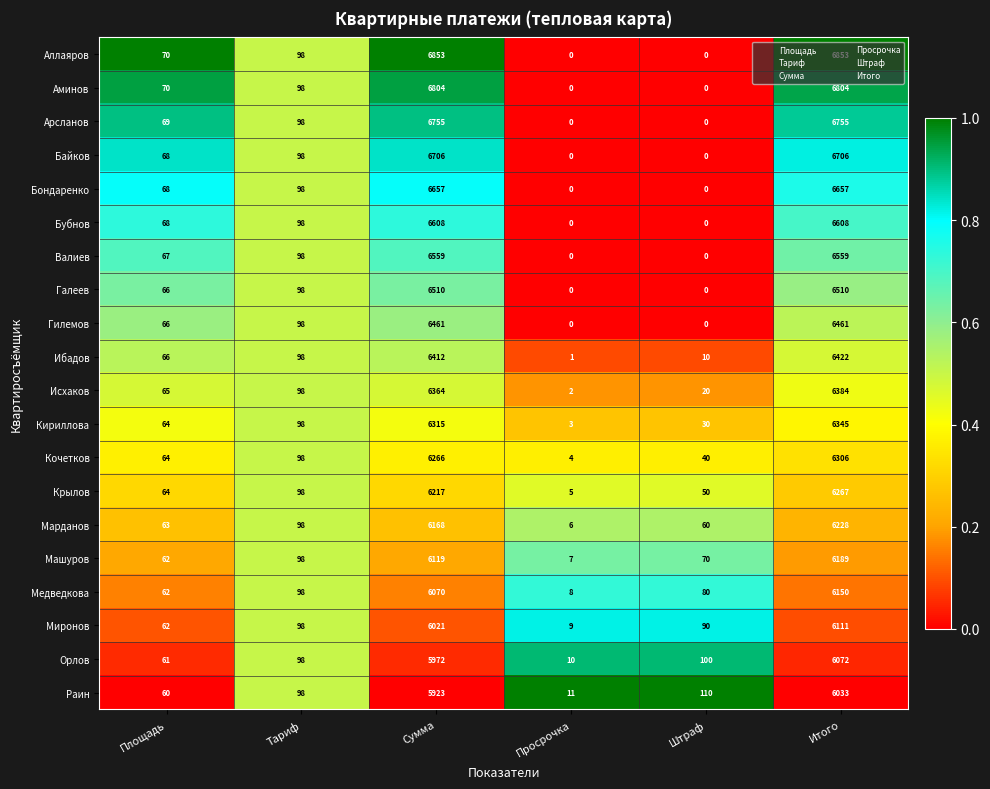

Where is Бубнов nearest to the value 3304?

Тариф